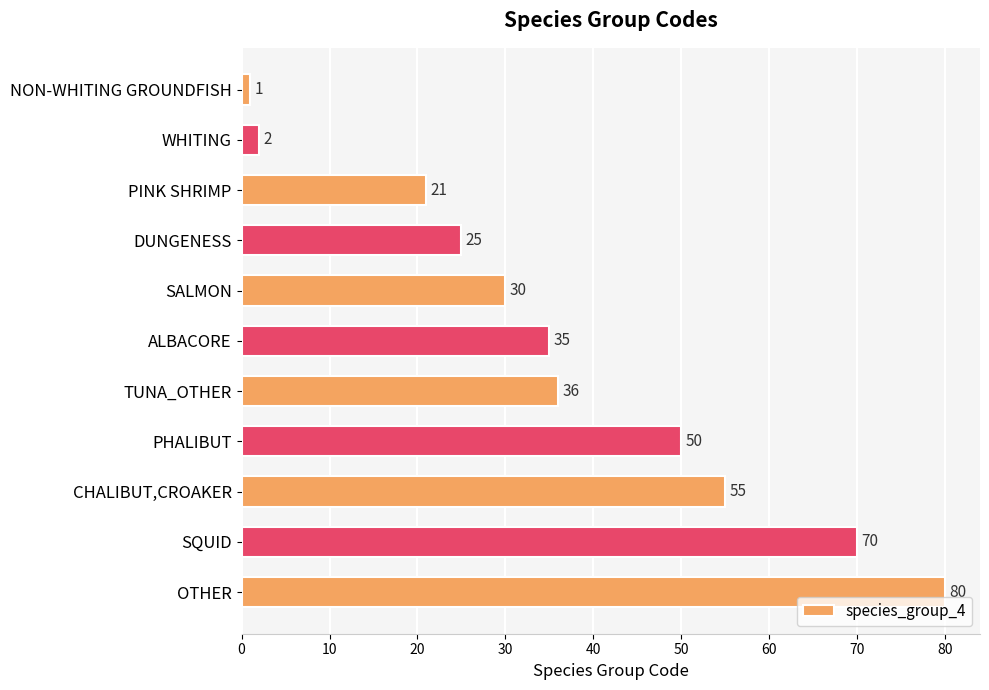

List the labels in order of value, largest first.

OTHER, SQUID, CHALIBUT,CROAKER, PHALIBUT, TUNA_OTHER, ALBACORE, SALMON, DUNGENESS, PINK SHRIMP, WHITING, NON-WHITING GROUNDFISH